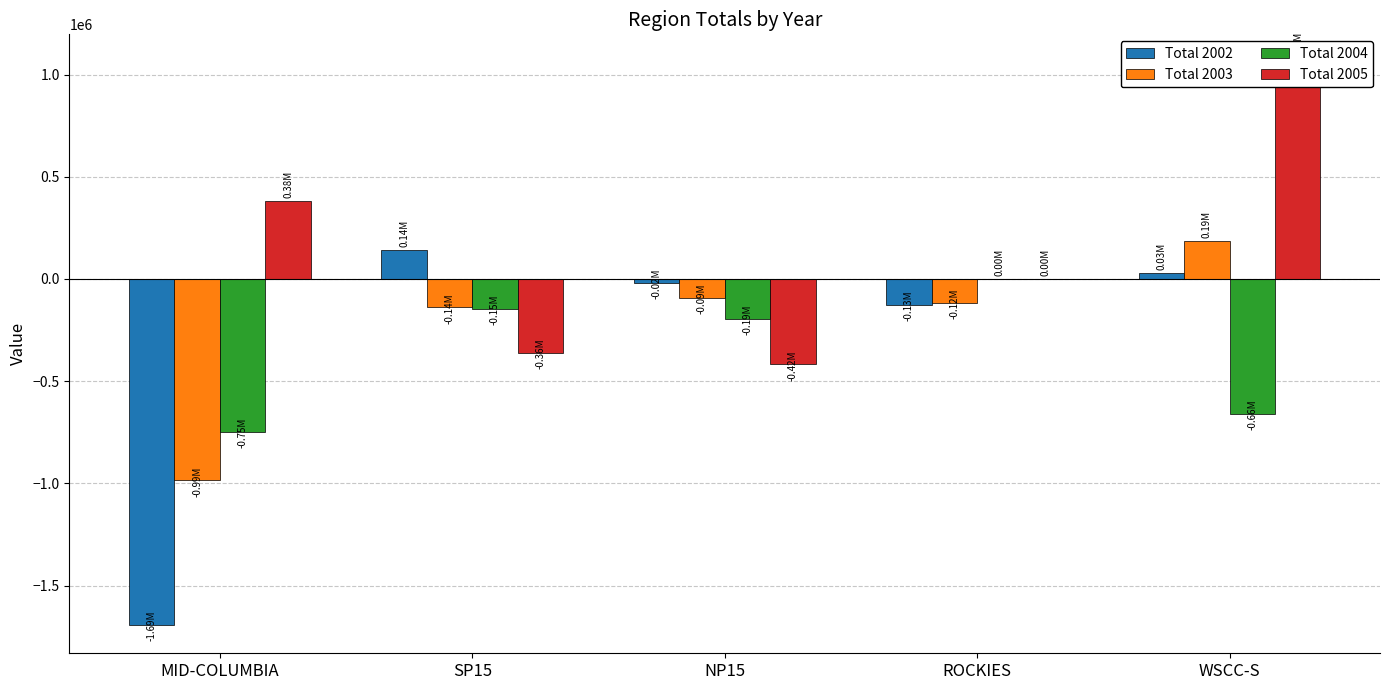

What are all the series names shown in the legend?

Total 2002, Total 2003, Total 2004, Total 2005